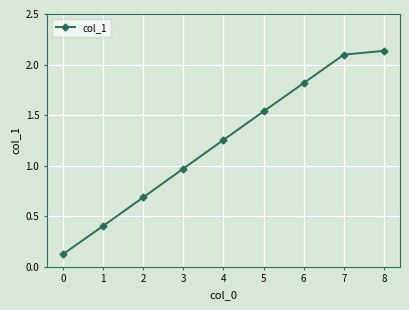

The chart shows a value of 1.3 at 3. True or false?

False